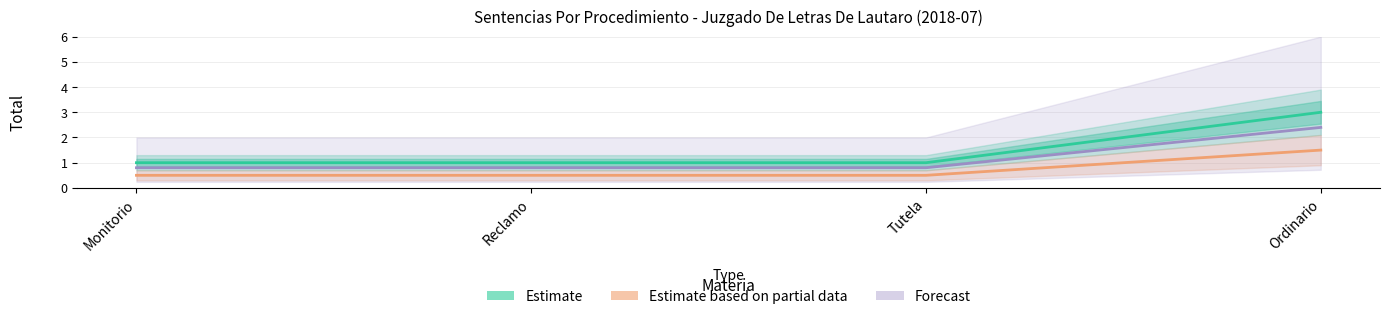

Does the chart display data point markers on the line(s)?

No